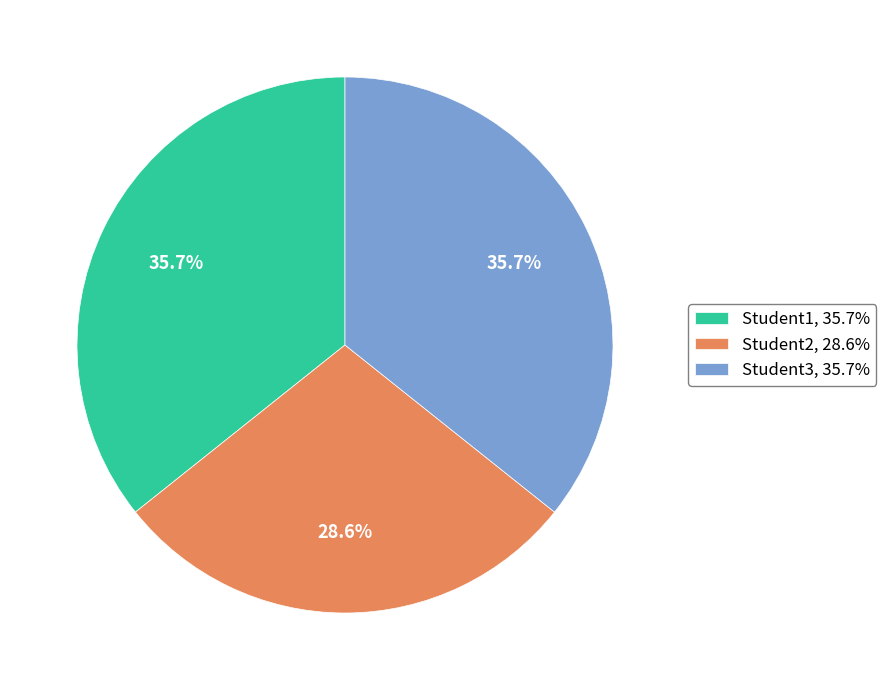

How many slices are in this pie chart?

3